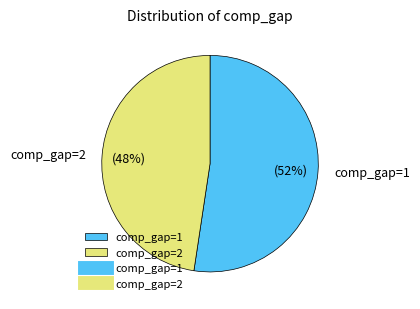

True or false: comp_gap=2 accounts for 34% of the total.

False